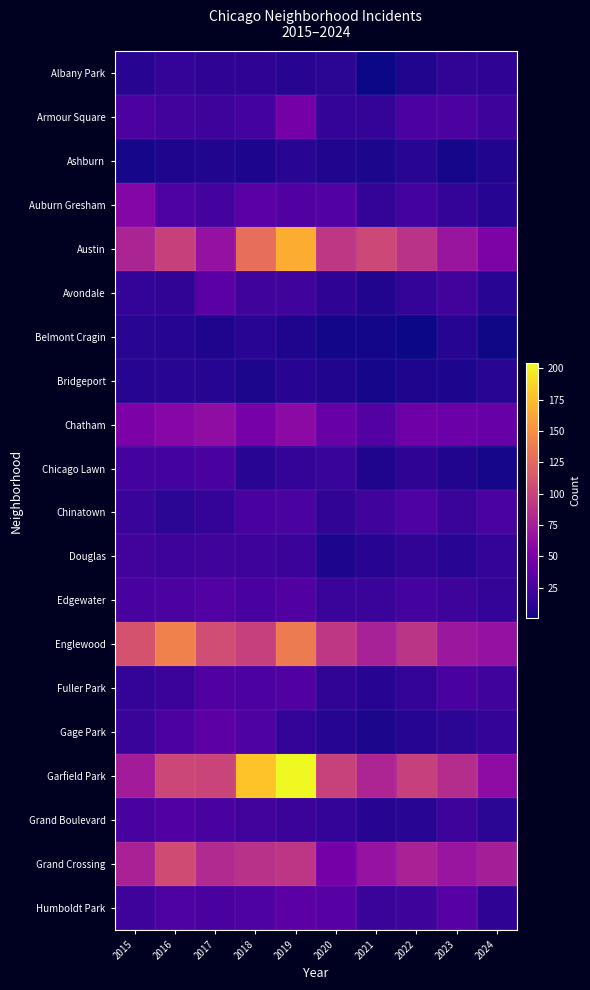

What is the spread (max minus min) of values at 2022?

97